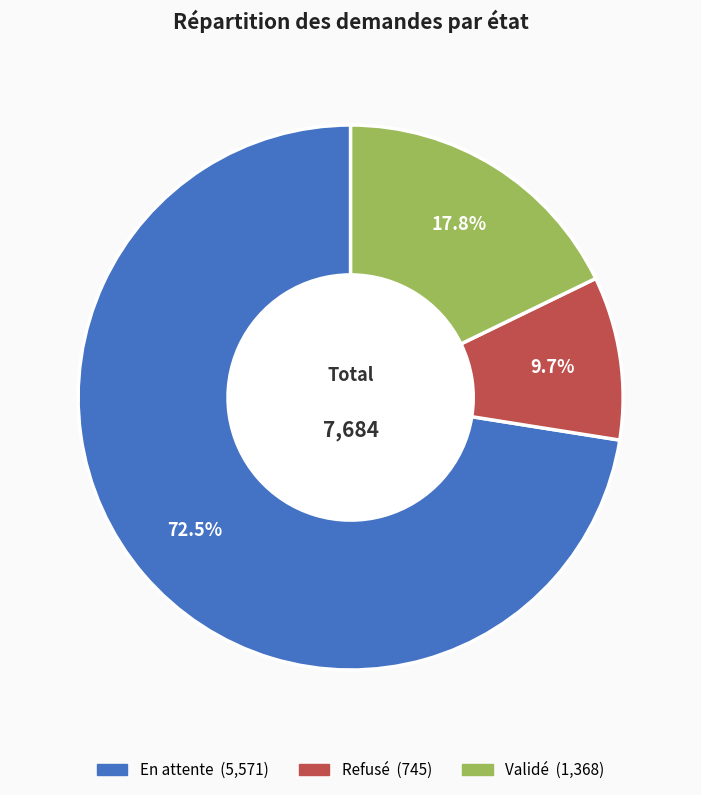

How many slices are in this pie chart?

3